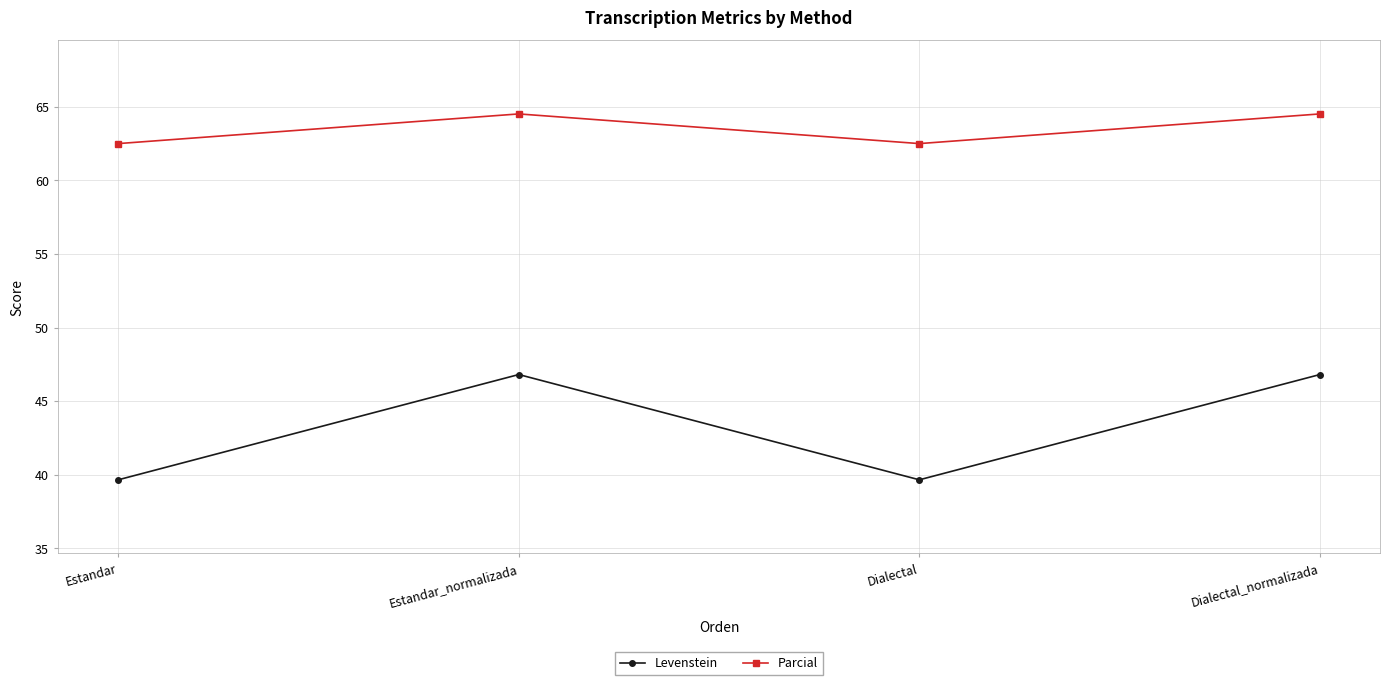

What is the difference between the maximum and second lowest values in the Parcial series?

2.0